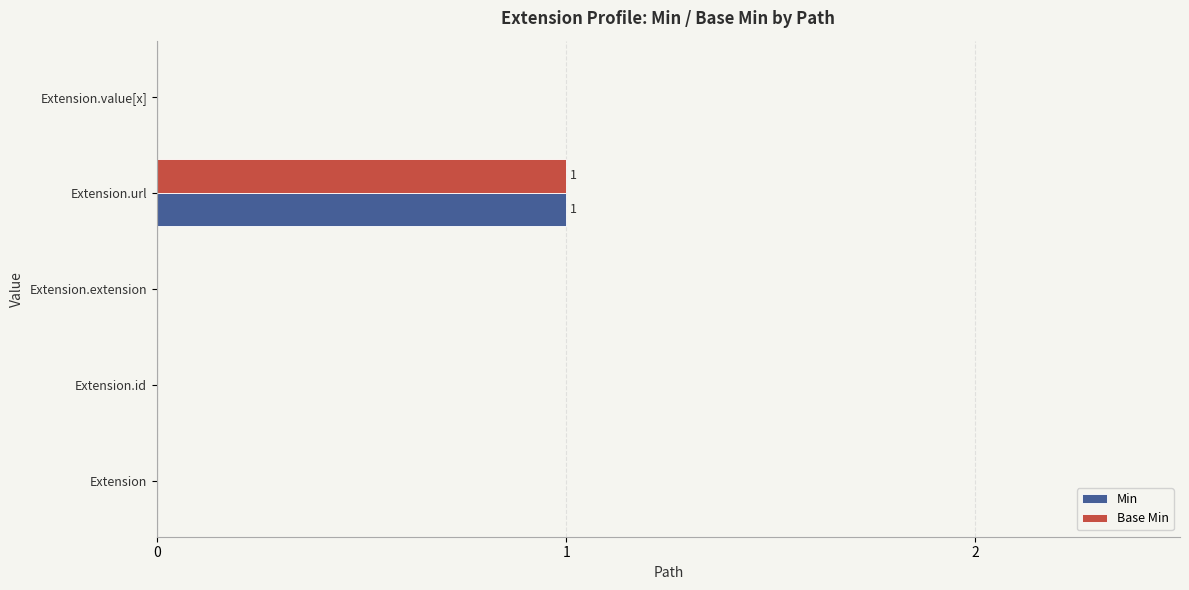

The Base Min series shows 0 at Extension.extension. True or false?

True